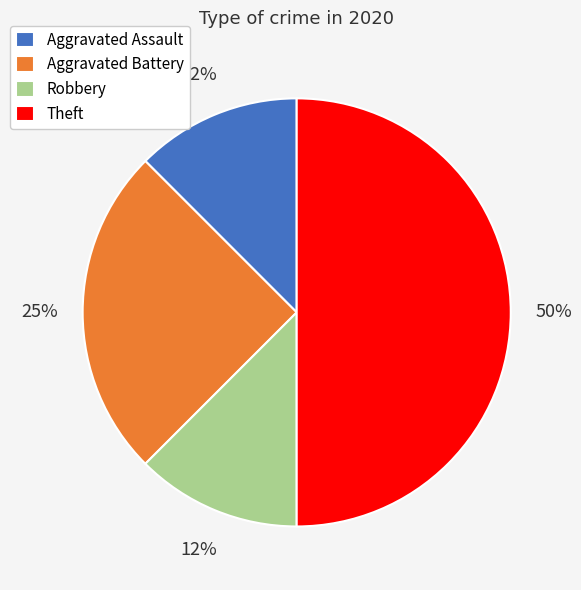

What percentage is the Aggravated Battery slice, to the nearest percent?

25%